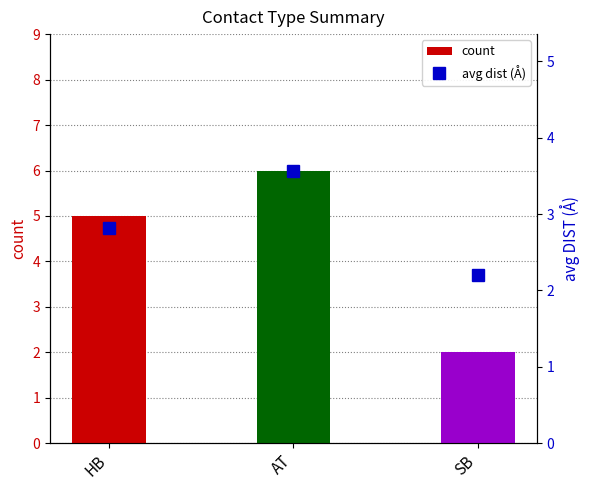

What is the label of the 1st bar from the right?

SB